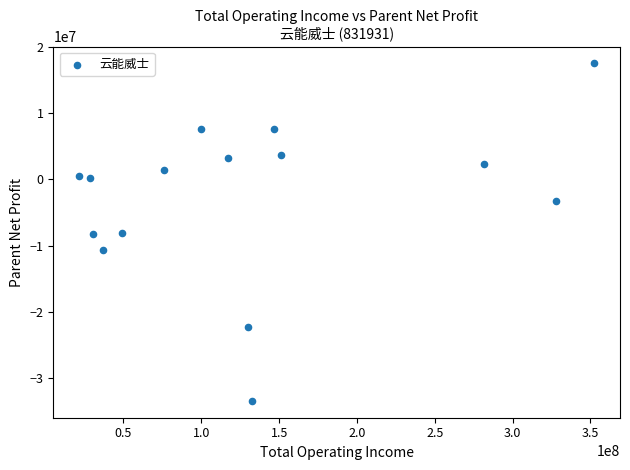

What is the range of X values (max minus min)?

331023060.1